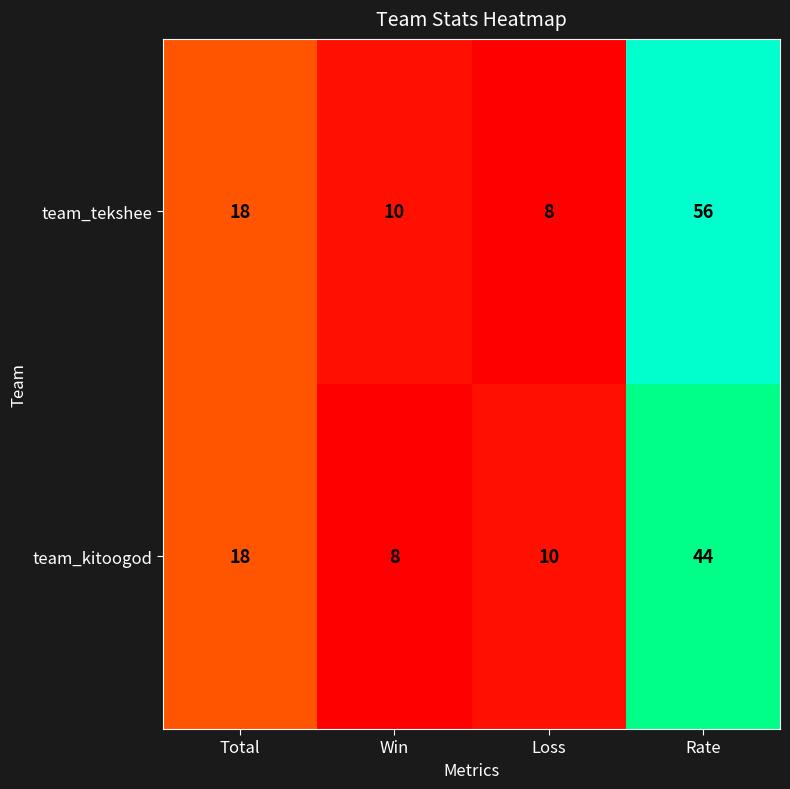

Which series has the largest total across all categories?

team_tekshee